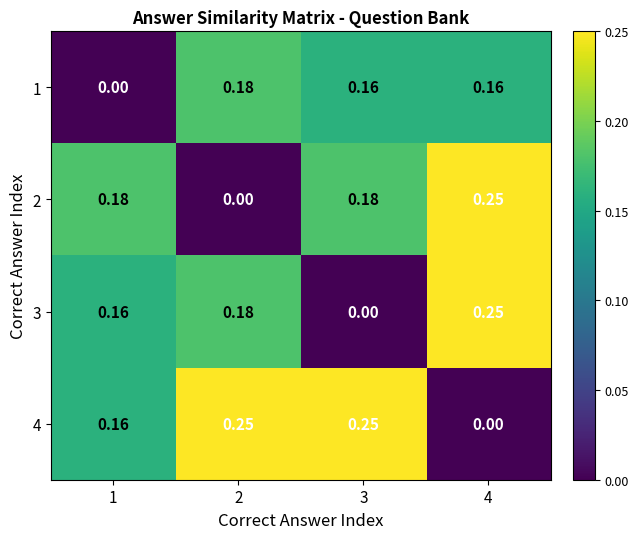

Is the value of 2 at 4 greater than the value of 1 at 3?

Yes